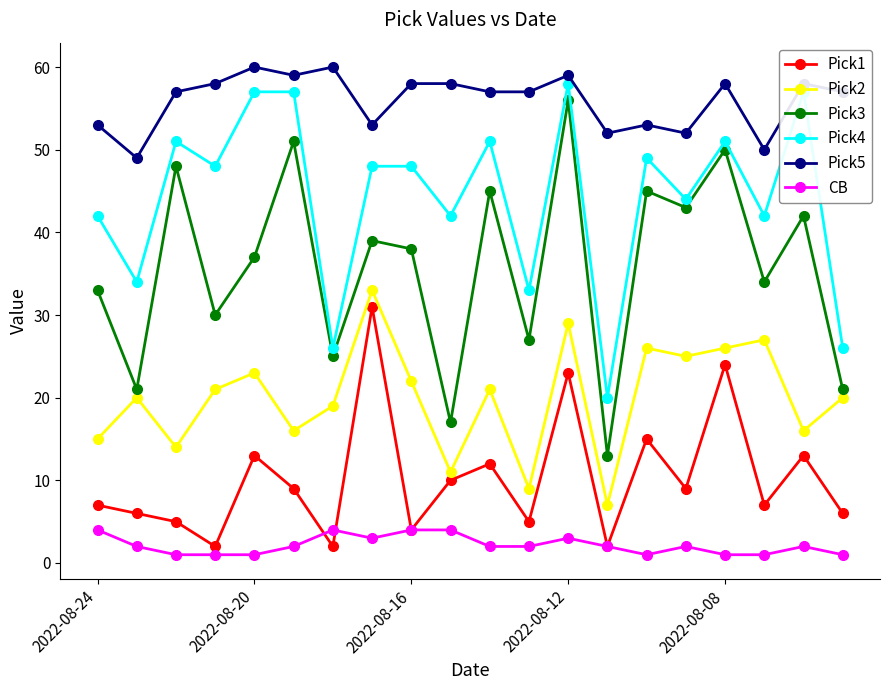

How many values in the Pick3 series are below 38?

10